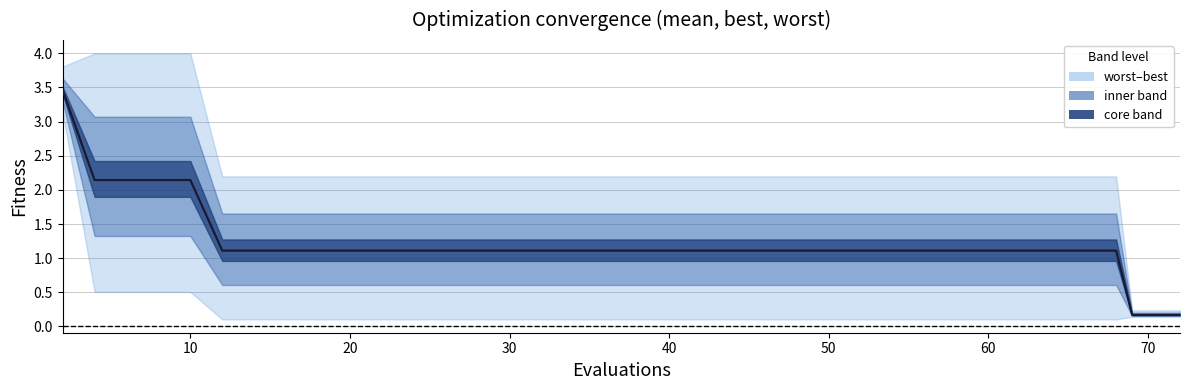

How many data points does each series have?

40